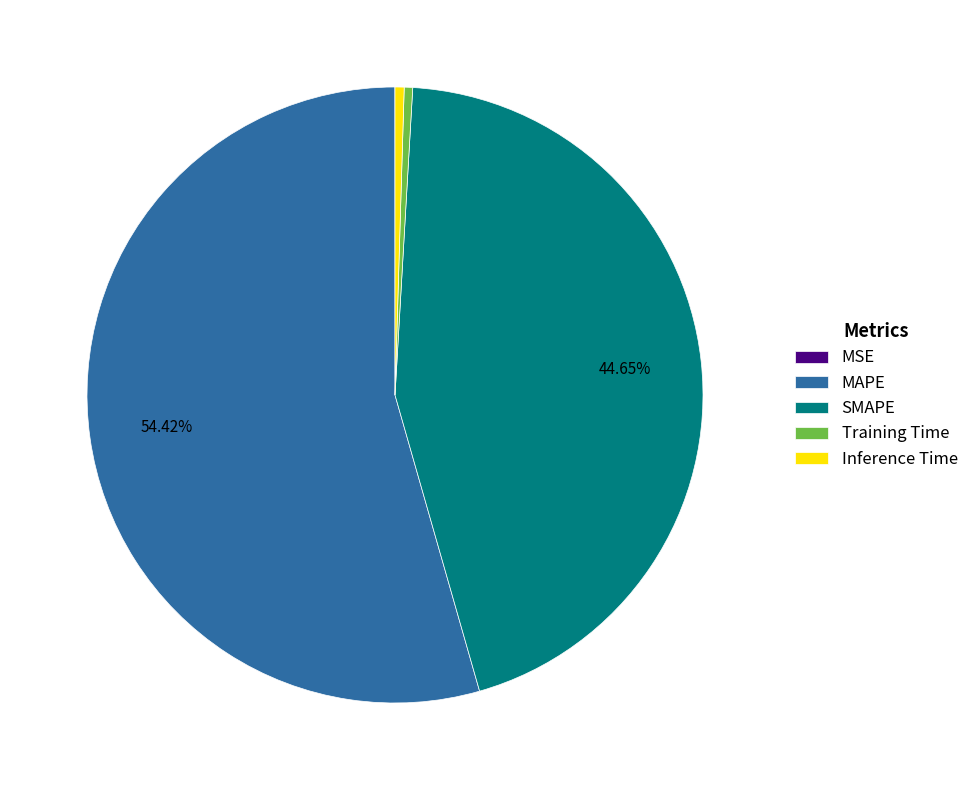

To the nearest percent, what percentage of the pie is SMAPE?

45%